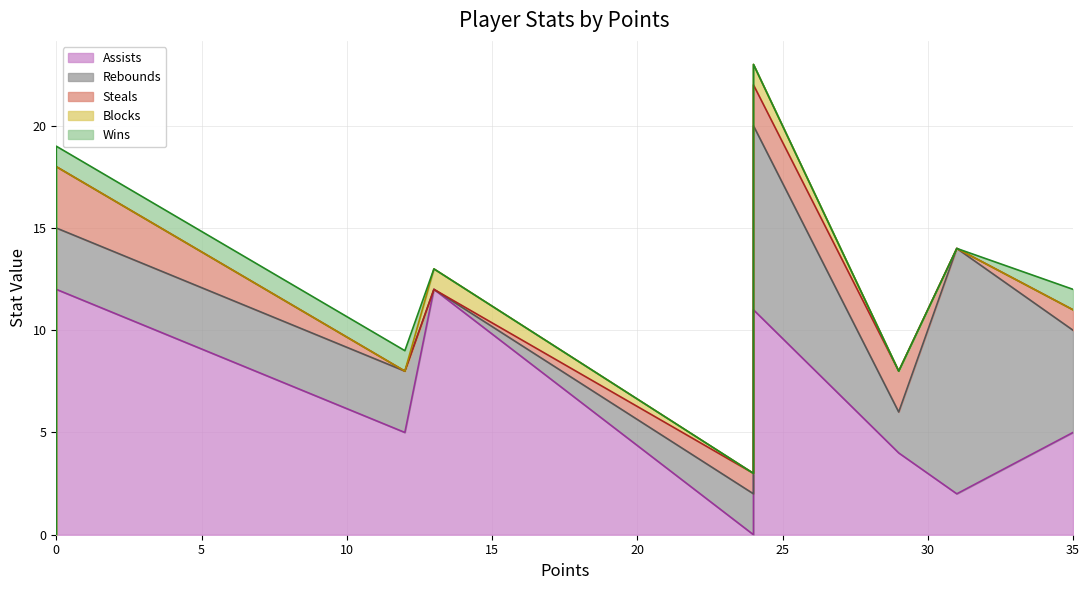

True or false: Blocks and Rebounds intersect in this chart.

True